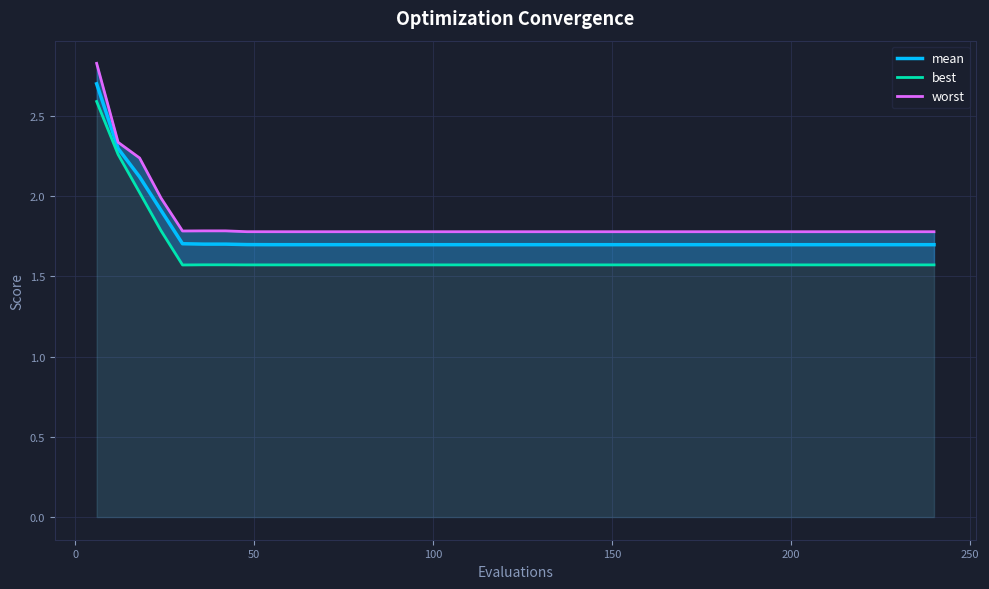

The best series shows 0.4 at 9. True or false?

False